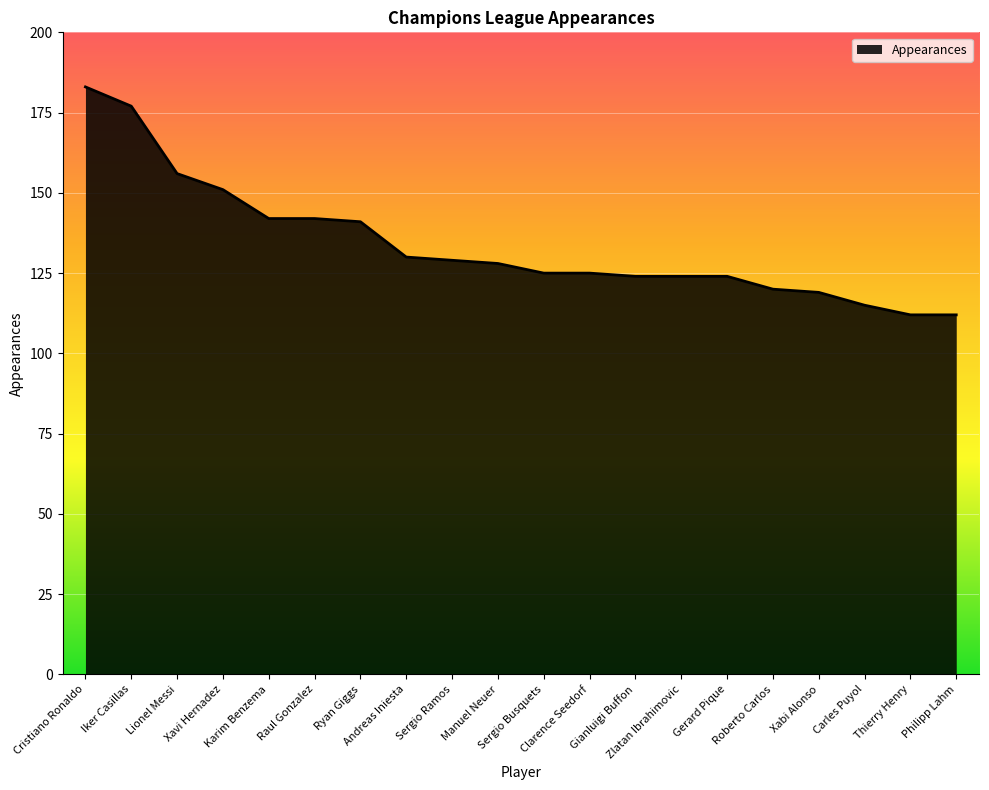

What is the smallest value displayed?

112